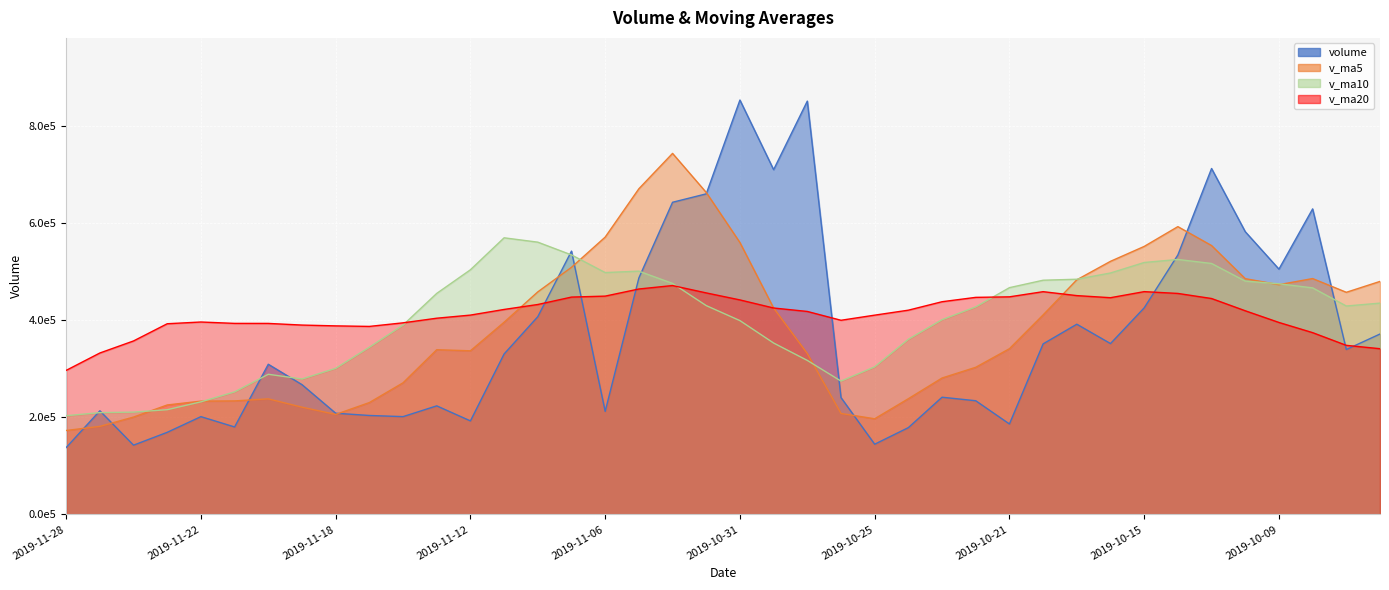

Is it true that v_ma5 equals 525426.4 at 2019-11-13?

False